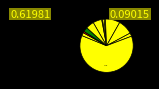

Which slice is the smallest?

マヒナライズ